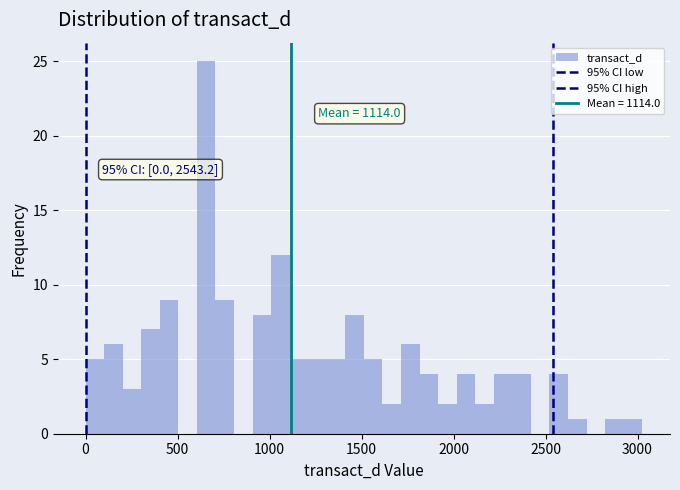

Read against the x-axis, roughly where is the centre of the tallest bar?

650